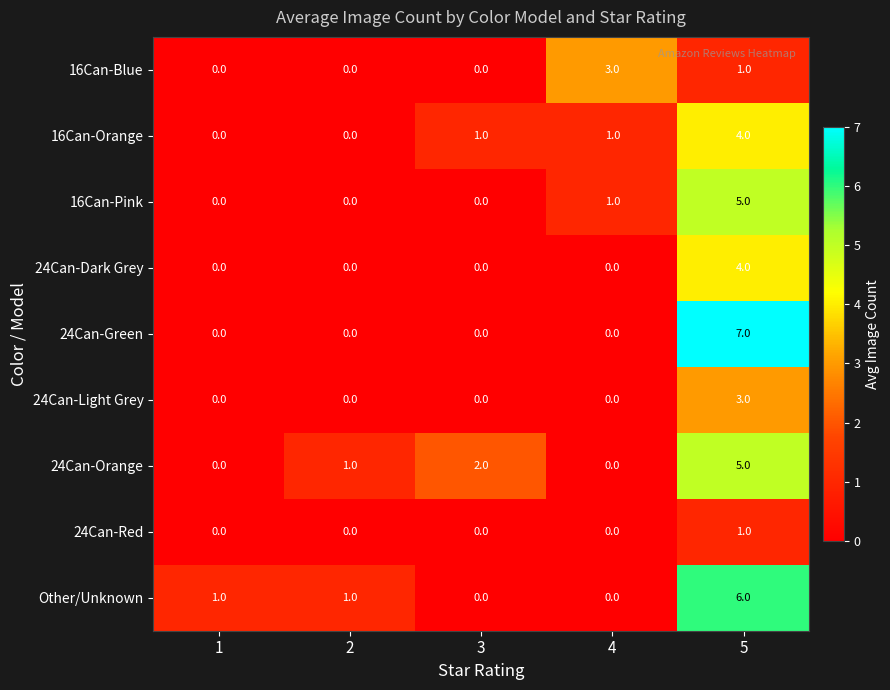

How many values in 16Can-Pink are above zero?

2